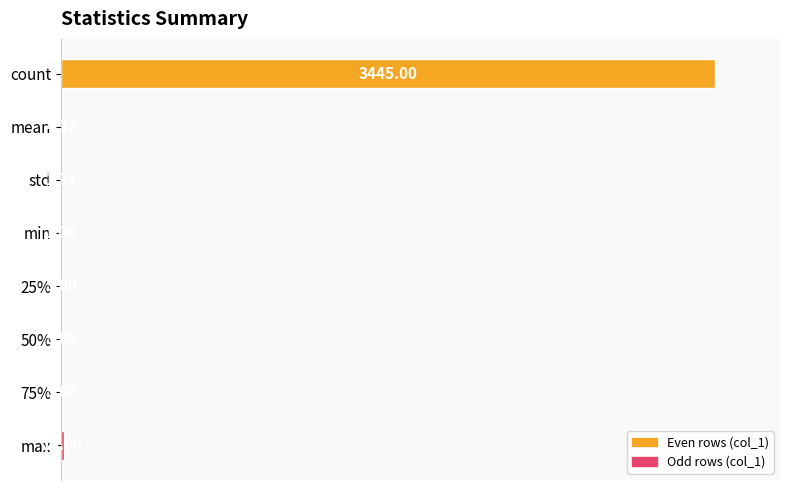

Are the bars horizontal?

Yes